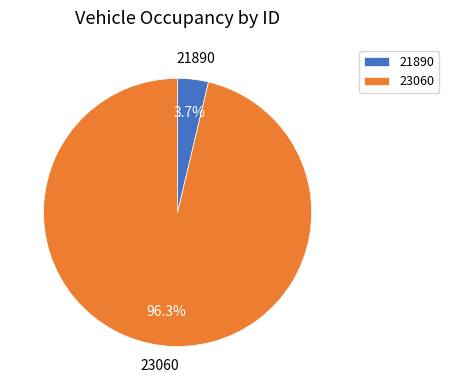

Count the number of slices in the pie.

2